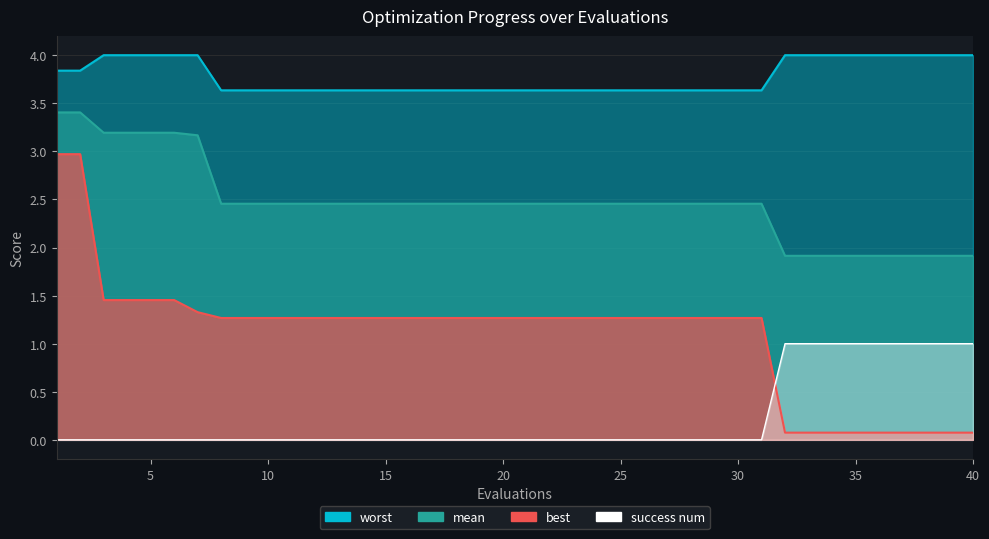

Is it true that worst equals 1.8 at 7?

False